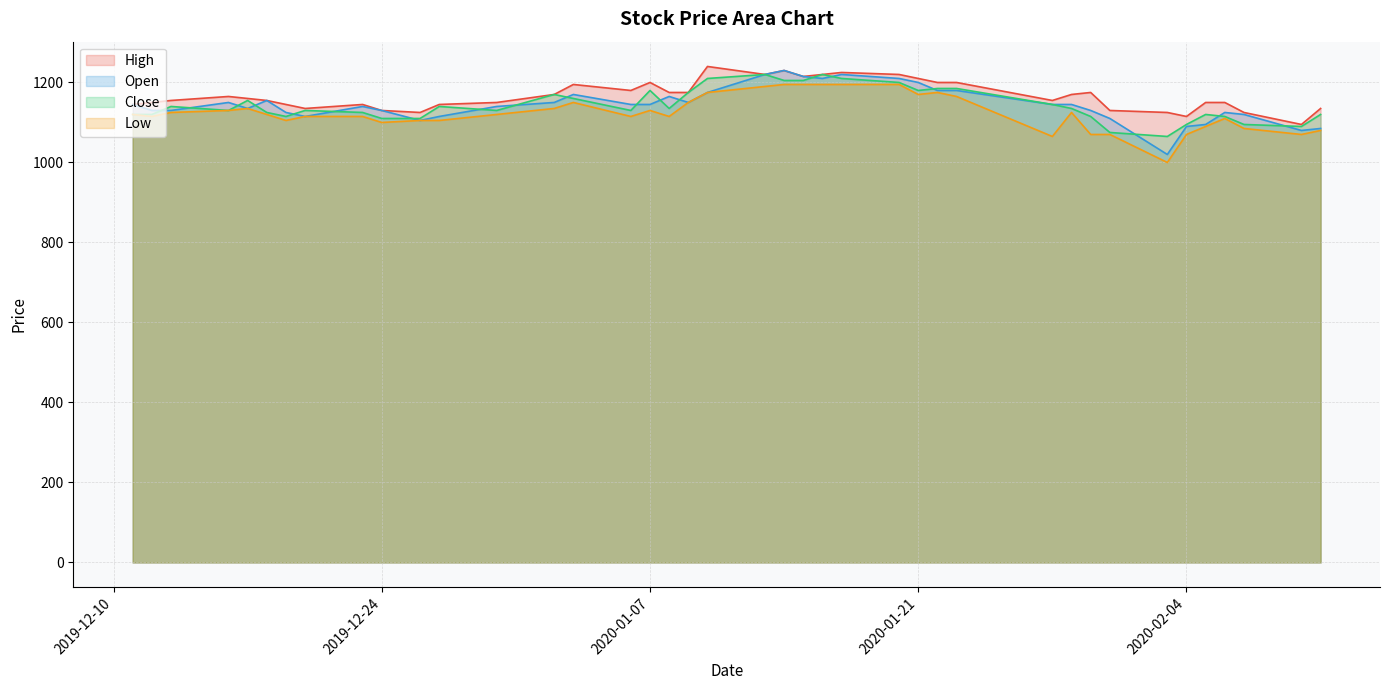

True or false: High and Open intersect in this chart.

False